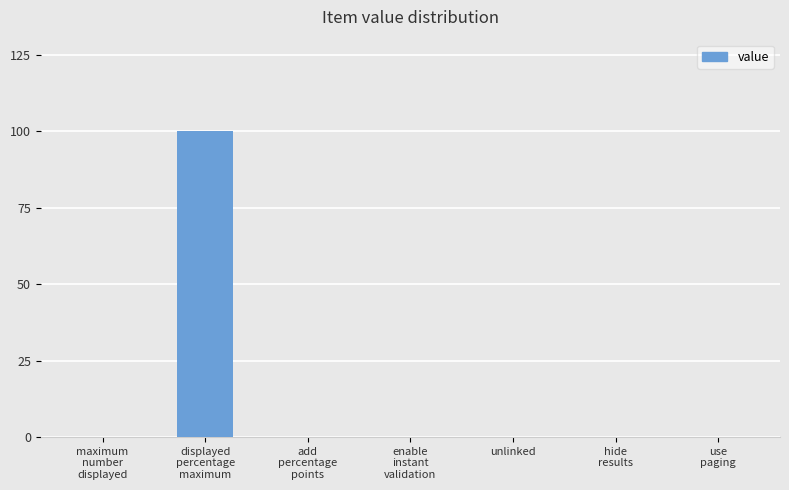

What is the sum of all values?

100